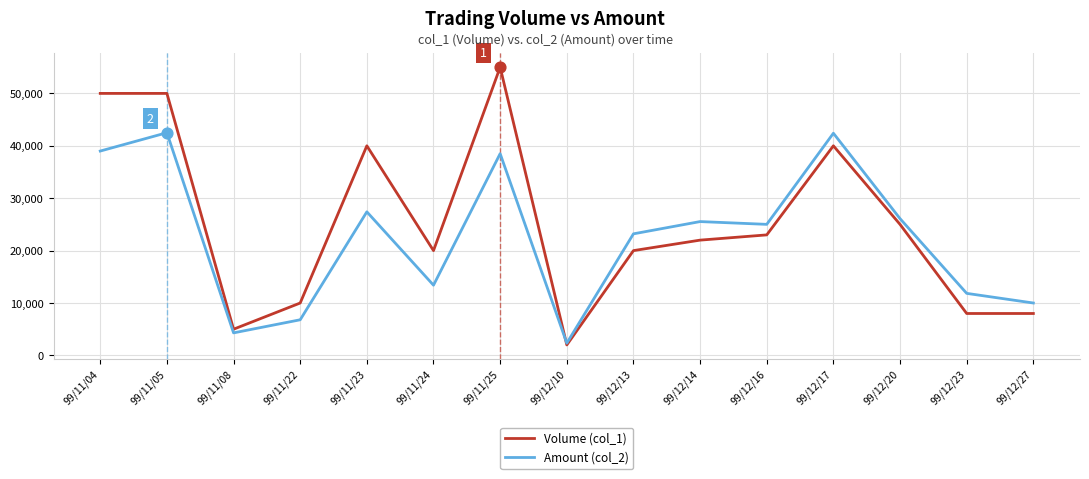

At how many categories does at least one series exceed 49703?

3